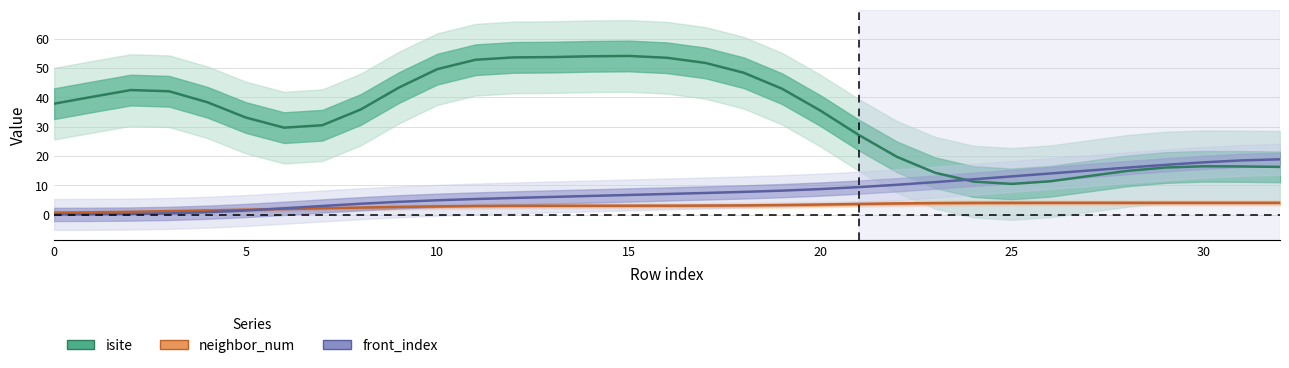

List the series in order of their peak value, highest first.

isite, front_index, neighbor_num